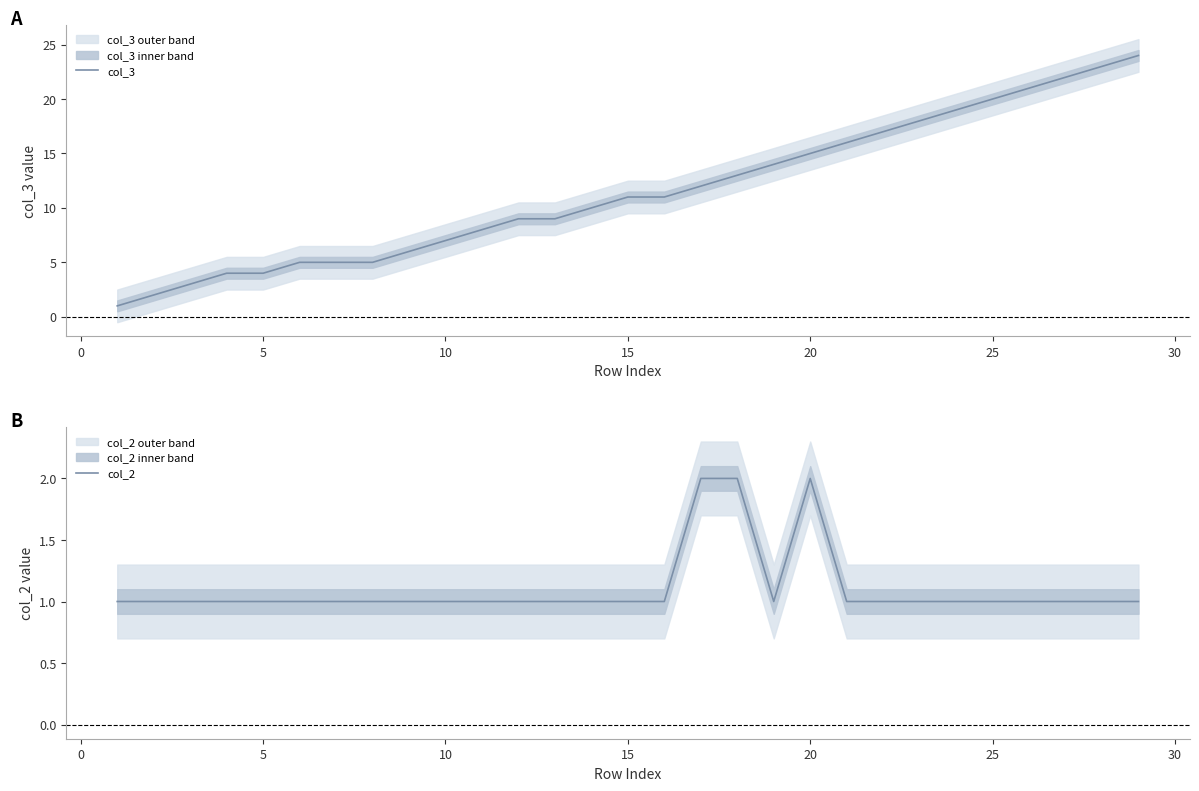

How many interior local valleys does the col_2 series have?

1